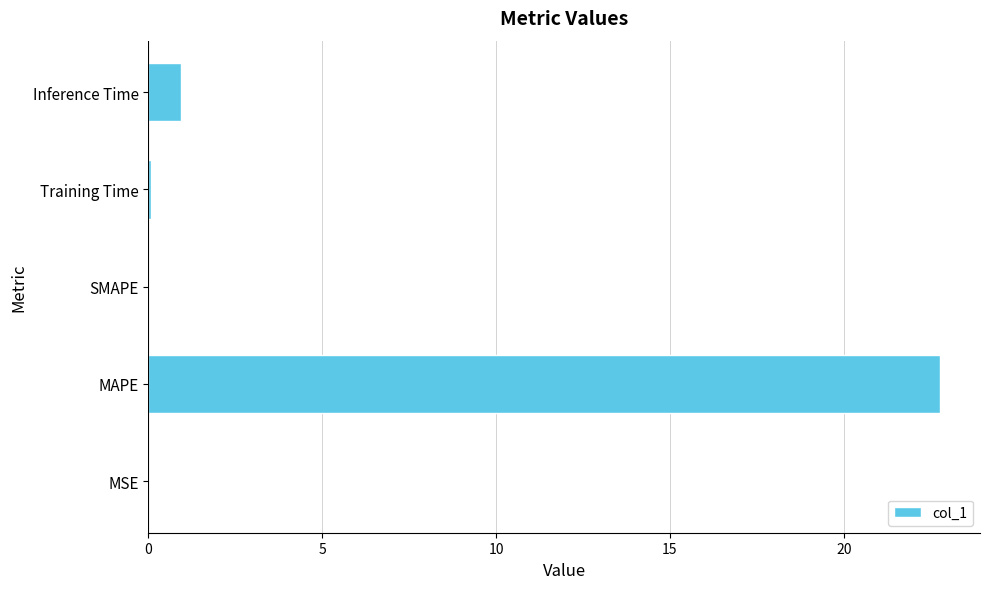

True or false: the data shows 22.8 at MAPE.

True